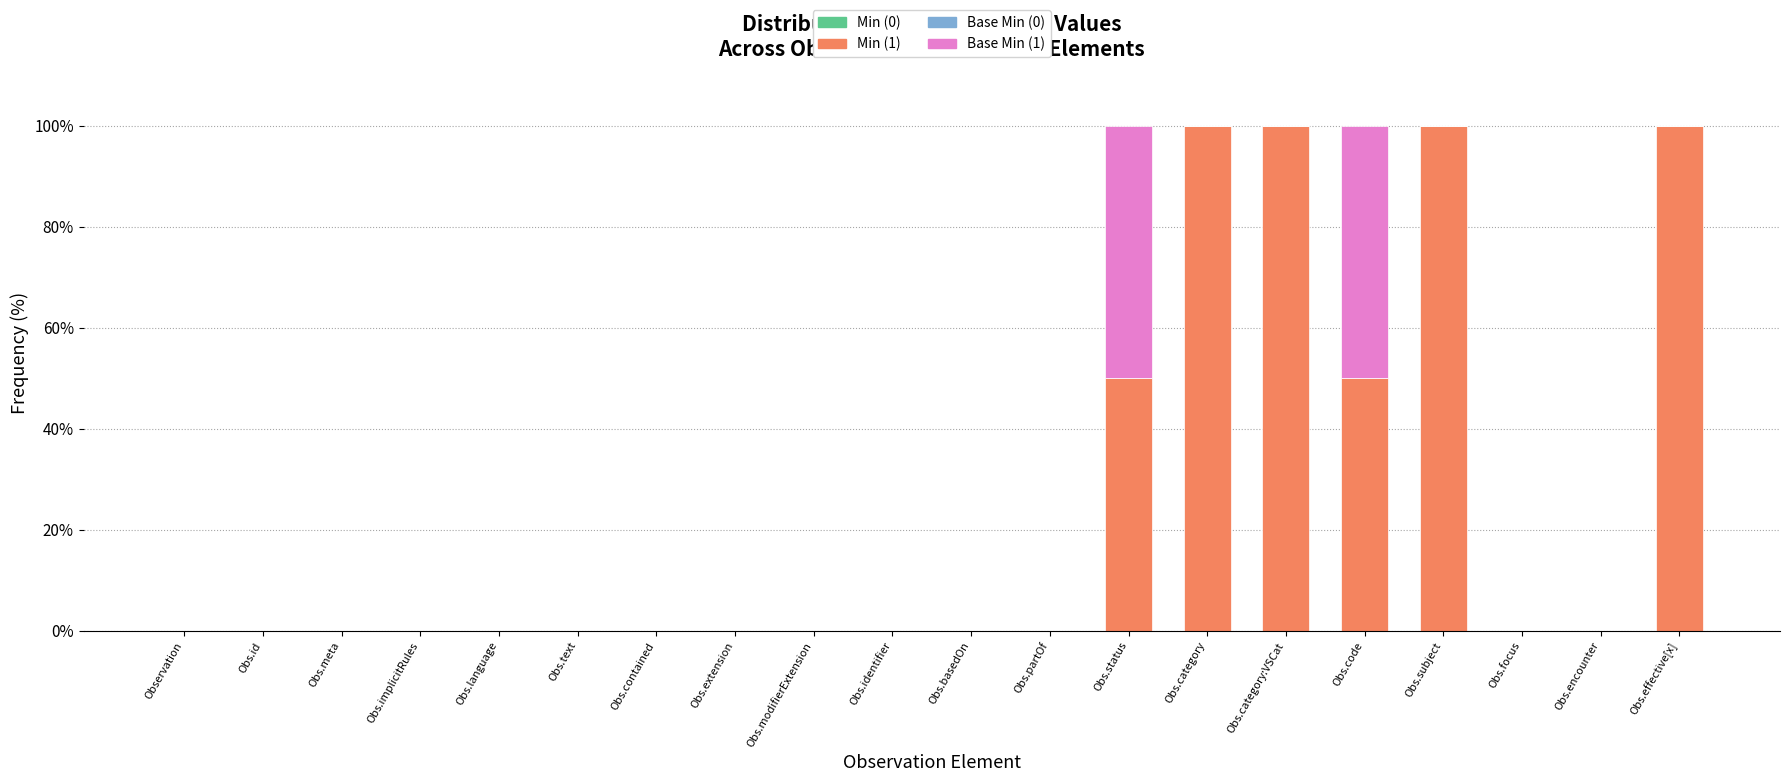

What is the total value across all series at Obs.effective[x]?

100